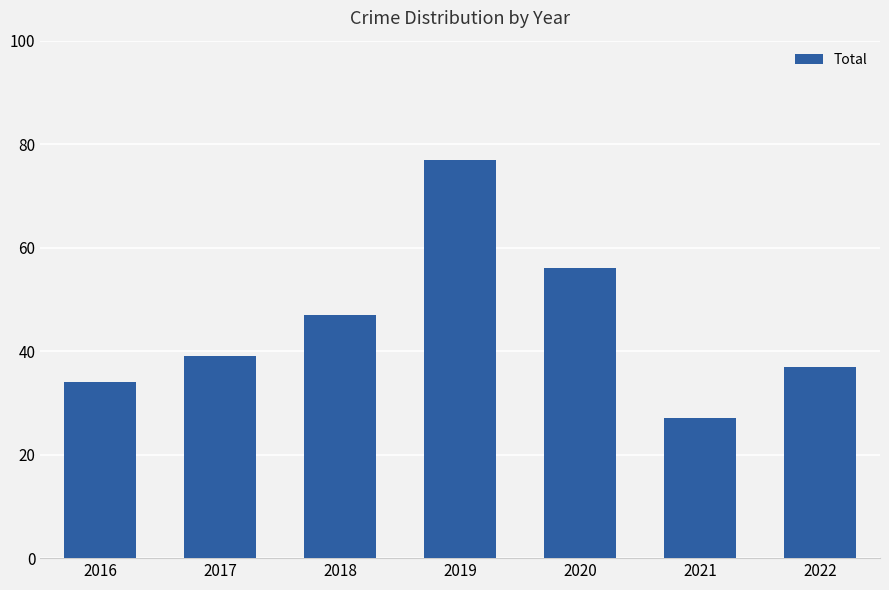

Rank the categories by value from lowest to highest.

2021, 2016, 2022, 2017, 2018, 2020, 2019